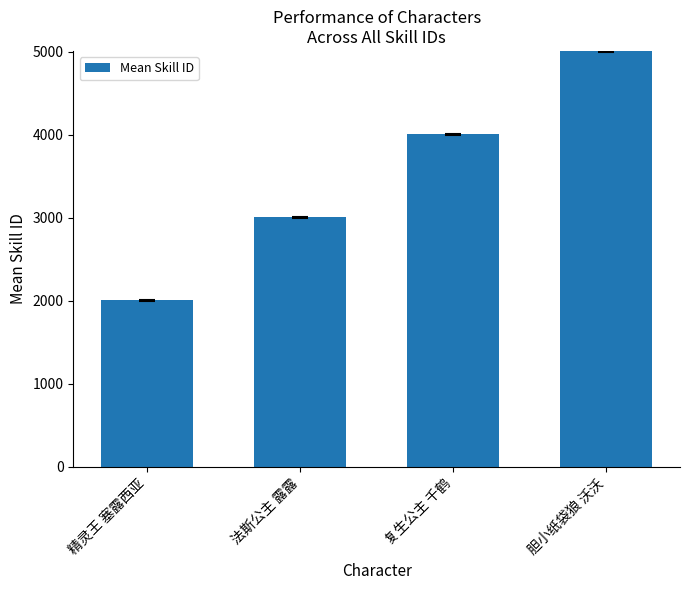

Which category has the lowest value across all series?

精灵王 塞露西亚